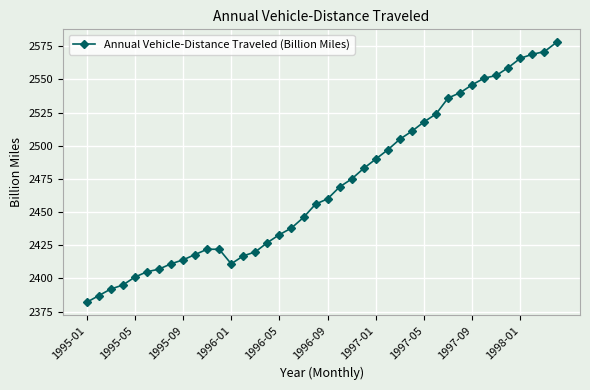

What is the difference between the second highest and minimum values?

189